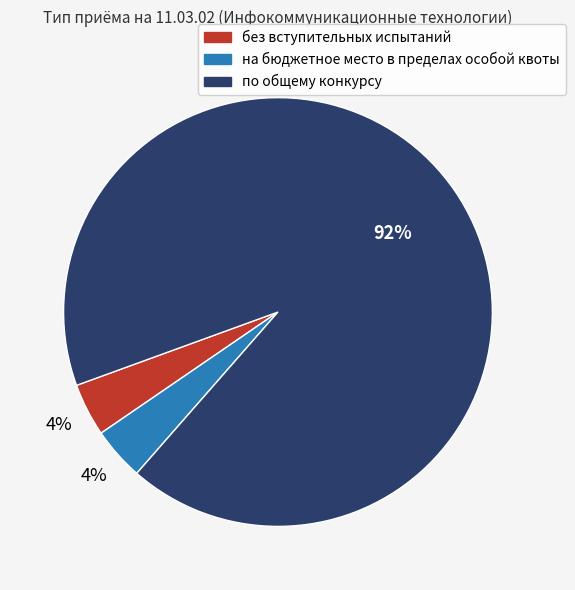

To the nearest percent, what is the combined percentage of на бюджетное место в пределах особой квоты and без вступительных испытаний?

8%